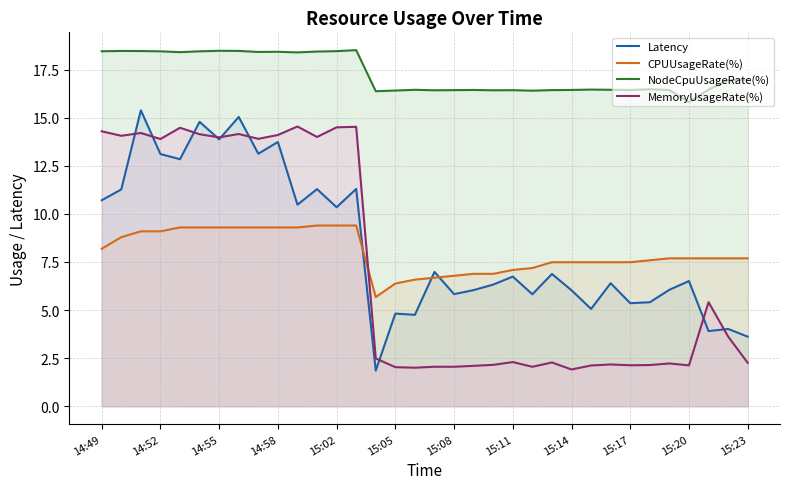

True or false: NodeCpuUsageRate(%) and Latency intersect in this chart.

False